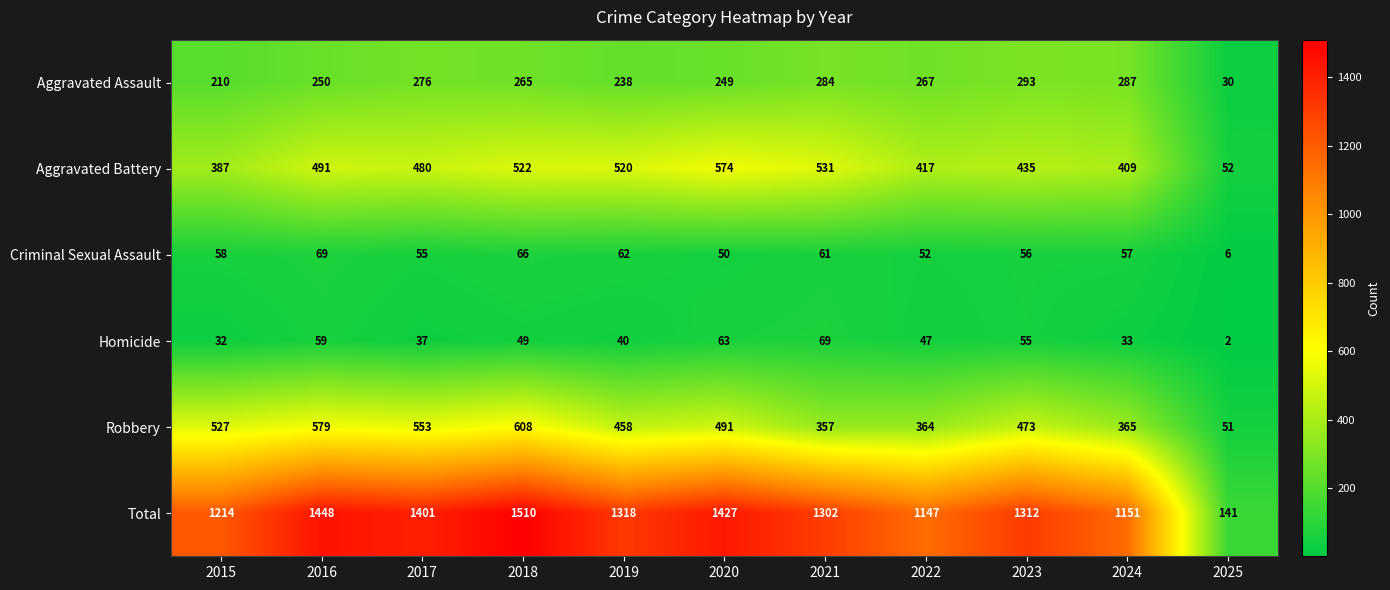

Which series has the largest total across all categories?

Total